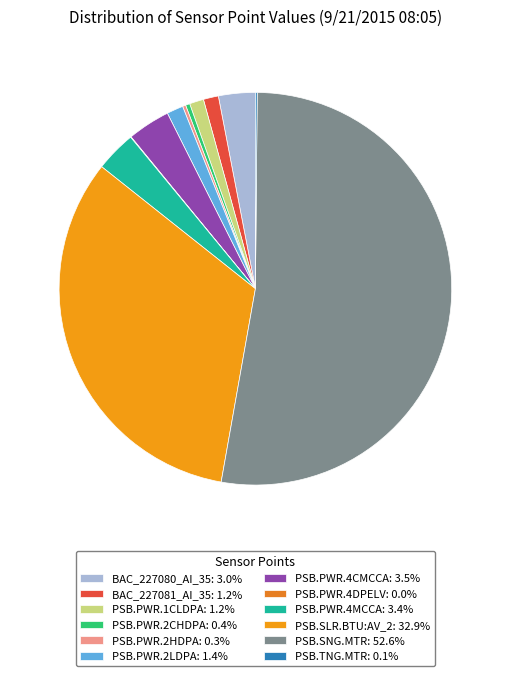

Does PSB.TNG.MTR account for over 50% of the chart?

No